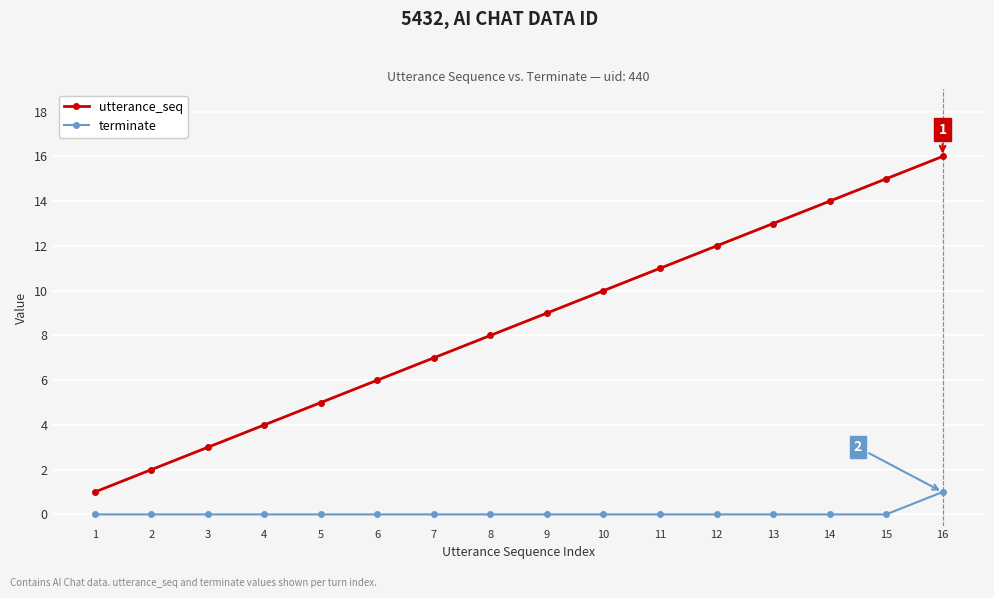

Is it true that terminate equals 0 at 16?

False